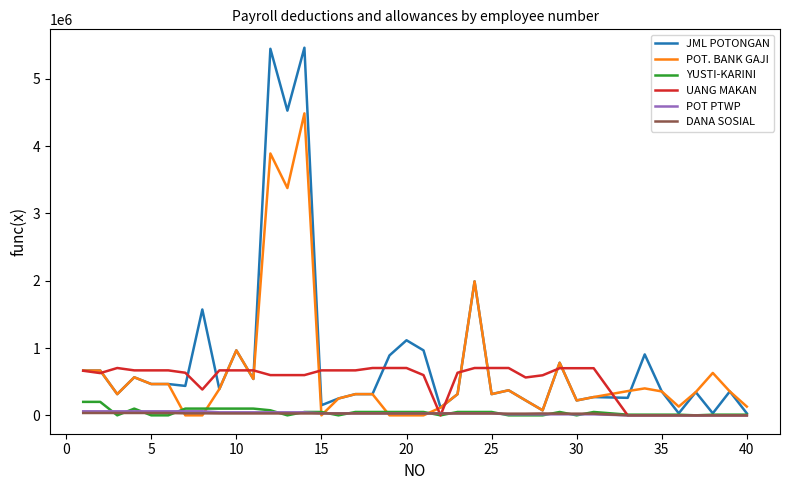

What is the difference between the maximum and second lowest values in the DANA SOSIAL series?

35000